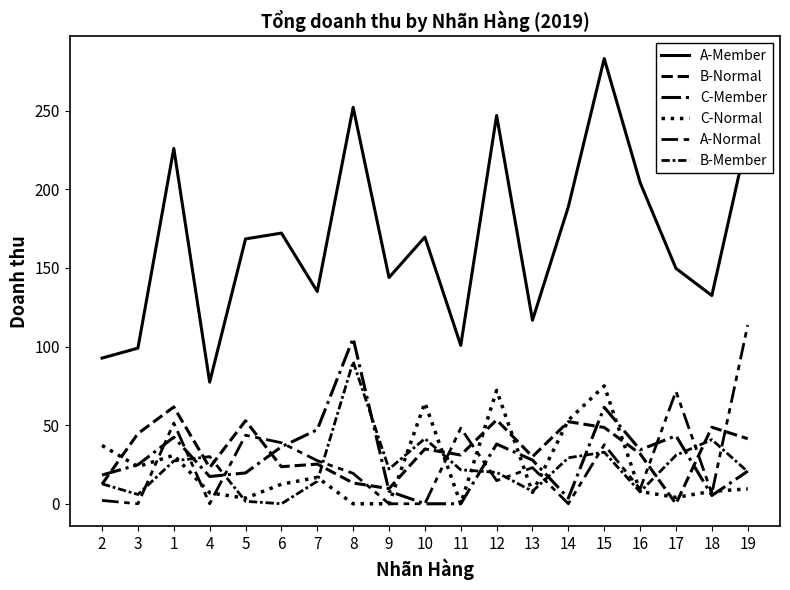

Reading left to right, what are all the values shown in this chart?

A-Member: 2=92.6	3=99.0	1=226.0	4=77.3	5=168.4	6=172.1	7=135.0	8=252.1	9=143.9	10=169.6	11=100.7	12=246.9	13=116.7	14=188.9	15=283.1	16=204.2	17=149.7	18=132.4	19=234.0
B-Normal: 2=12.5	3=44.6	1=61.6	4=23.0	5=52.8	6=23.6	7=25.2	8=13.2	9=9.6	10=34.8	11=31.0	12=53.3	13=30.0	14=52.2	15=48.5	16=31.8	17=0.0	18=48.7	19=41.4
C-Member: 2=18.3	3=24.8	1=42.3	4=17.4	5=19.6	6=36.2	7=47.1	8=105.2	9=8.0	10=0.0	11=0.0	12=38.0	13=27.8	14=3.6	15=61.4	16=34.3	17=43.2	18=5.2	19=20.7
C-Normal: 2=37.1	3=23.6	1=30.9	4=7.0	5=3.6	6=12.4	7=16.8	8=0.0	9=0.0	10=64.2	11=0.0	12=72.1	13=7.2	14=53.1	15=75.0	16=7.8	17=4.1	18=7.9	19=9.5
A-Normal: 2=2.1	3=0.0	1=51.4	4=0.0	5=43.6	6=38.8	7=27.4	8=19.3	9=0.0	10=0.0	11=48.1	12=14.7	13=23.0	14=0.0	15=37.5	16=9.3	17=71.5	18=6.6	19=113.6
B-Member: 2=12.7	3=5.9	1=27.3	4=30.0	5=1.6	6=0.0	7=14.3	8=90.4	9=22.1	10=41.4	11=21.6	12=20.0	13=7.9	14=29.2	15=32.8	16=7.5	17=30.8	18=40.8	19=20.4